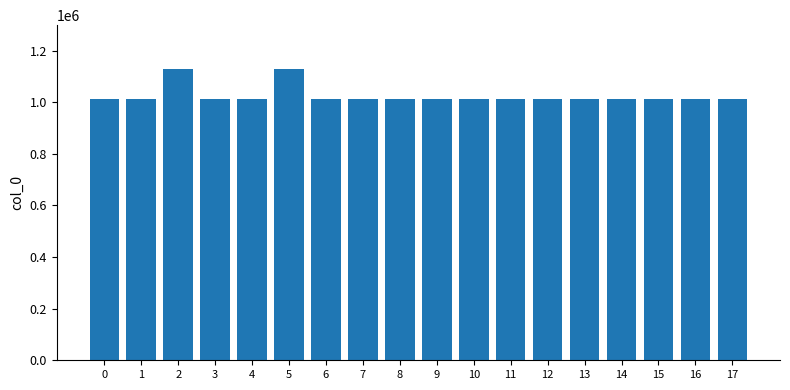

The value at 17 is 1011441. True or false?

True